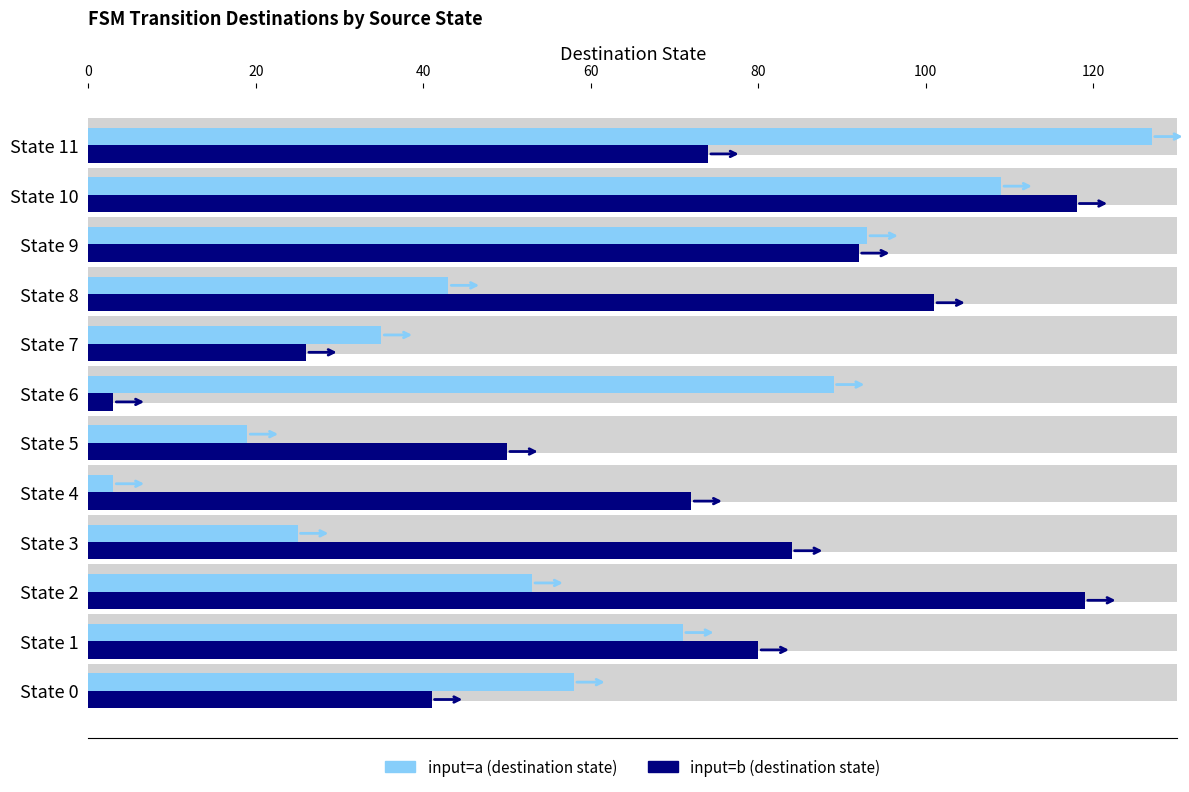

How many groups of bars are there?

12